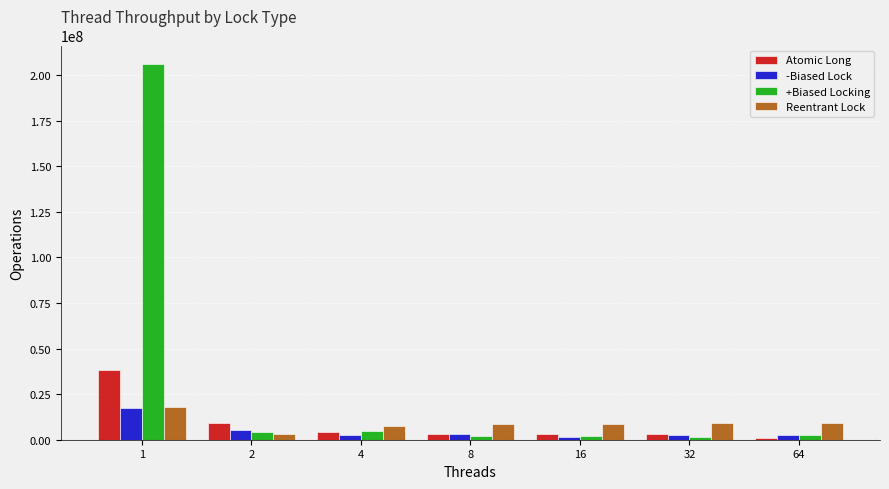

What is the value of the -Biased Lock bar at the 5th from the left?

1696886